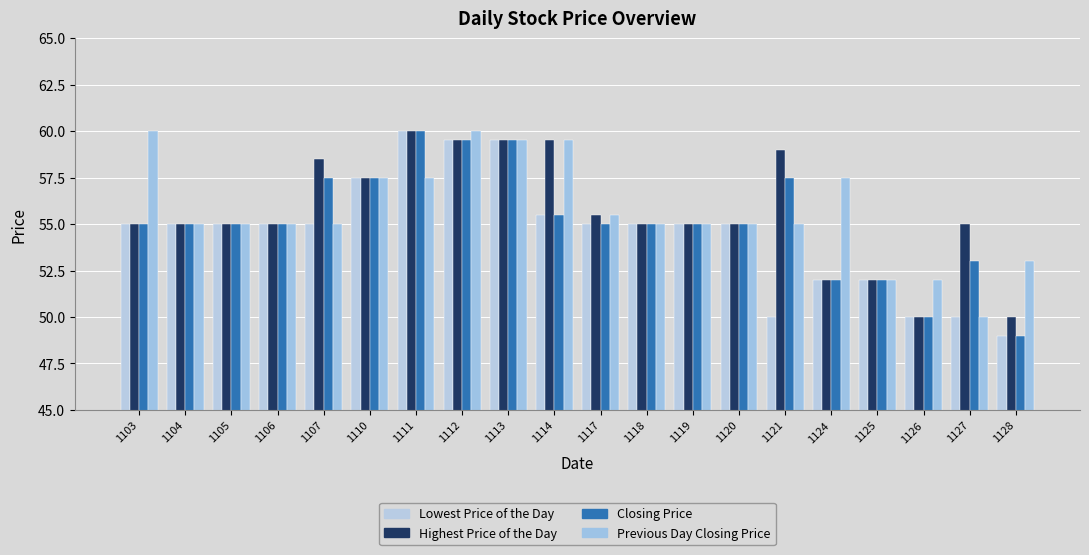

Read the Highest Price of the Day value at 1117.

55.5